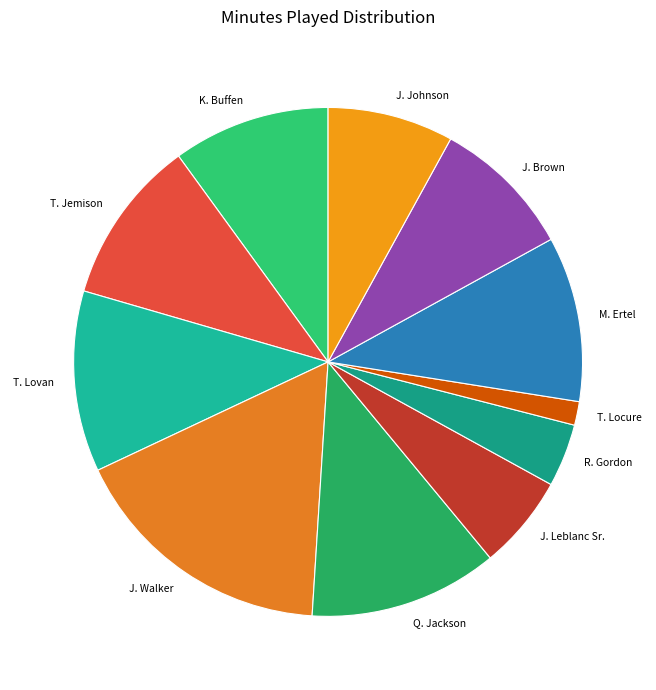

Combined, do M. Ertel and T. Jemison account for over 50%?

No